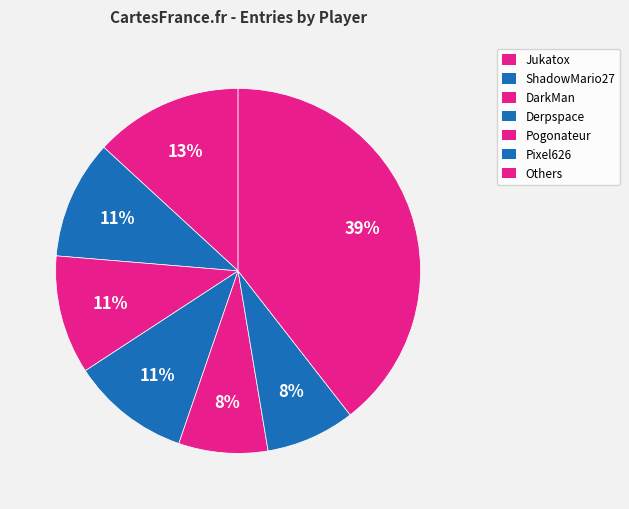

How many segments does this pie chart have?

7